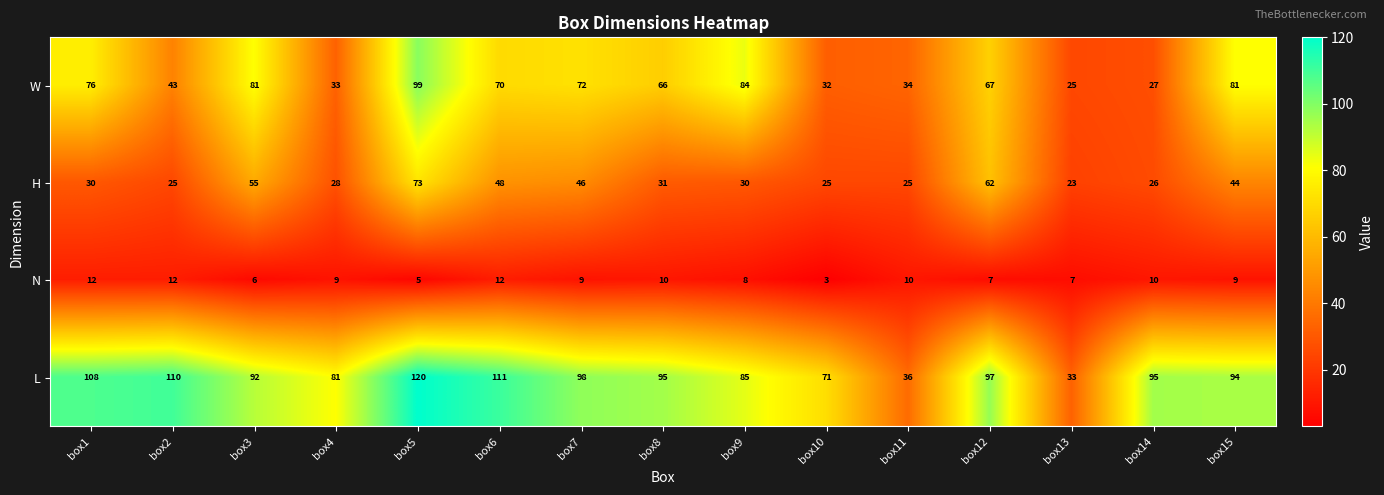

Which series changed the most between box10 and box14?

L